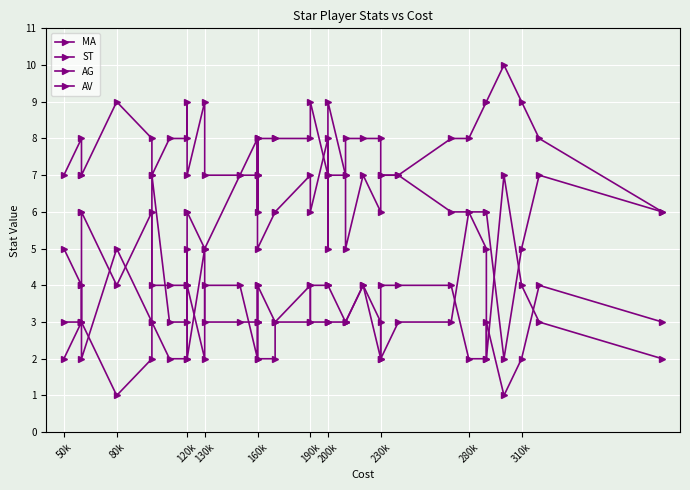

Between 310k and 80k, which is larger?

310k